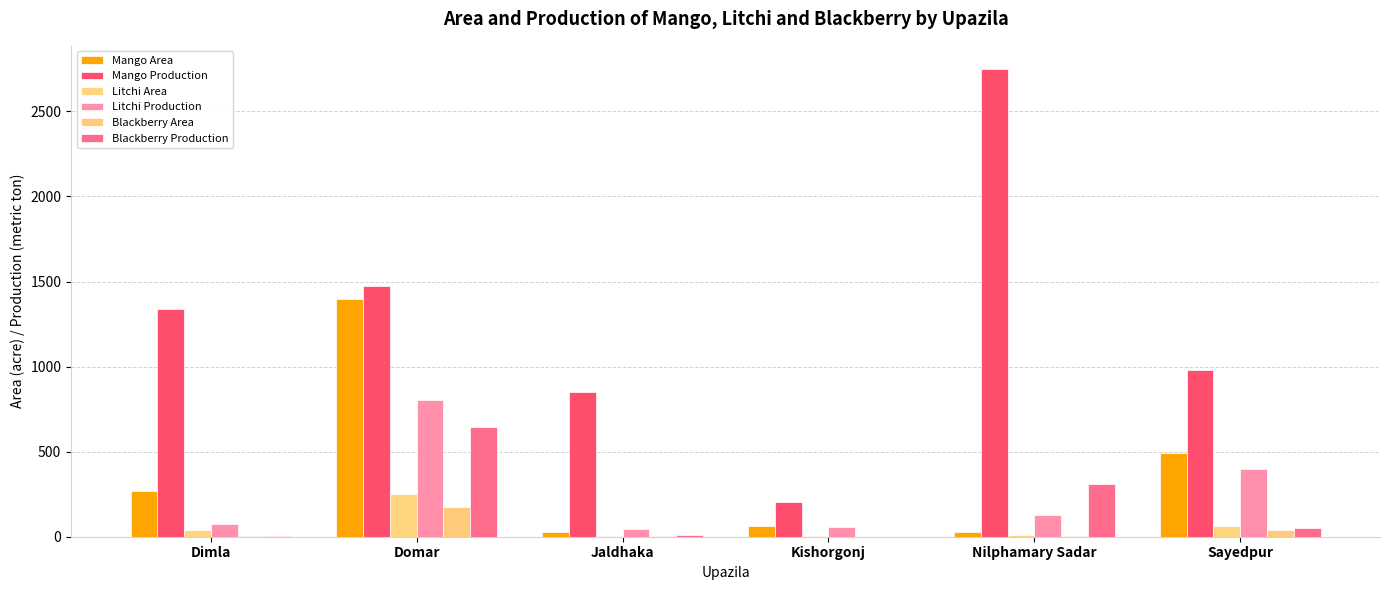

Which series has the widest spread of values?

Mango Production